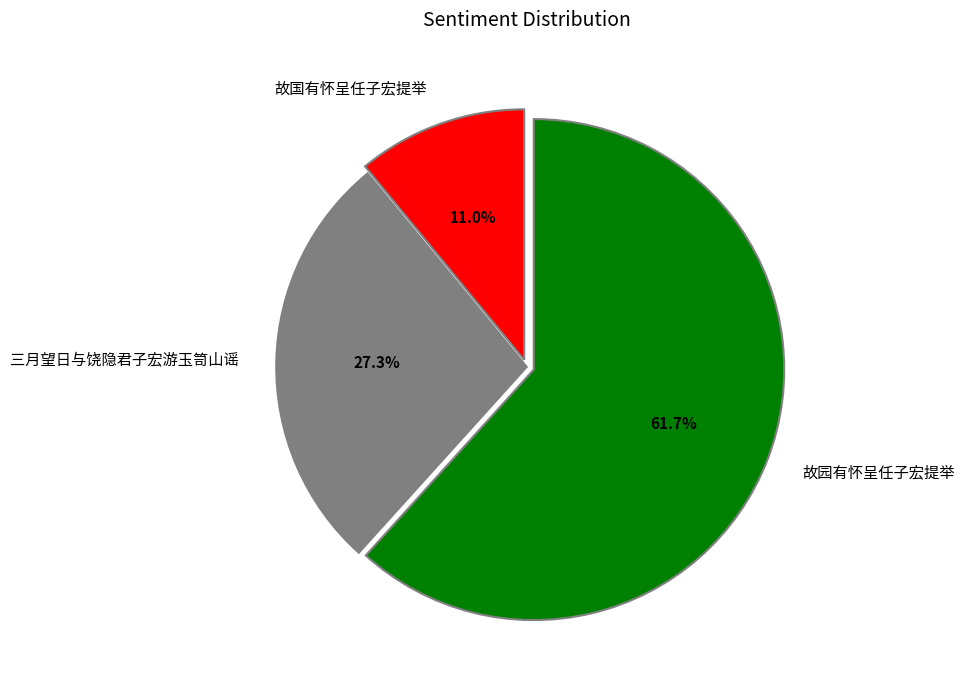

To the nearest percent, what portion does 故园有怀呈任子宏提举 represent?

62%